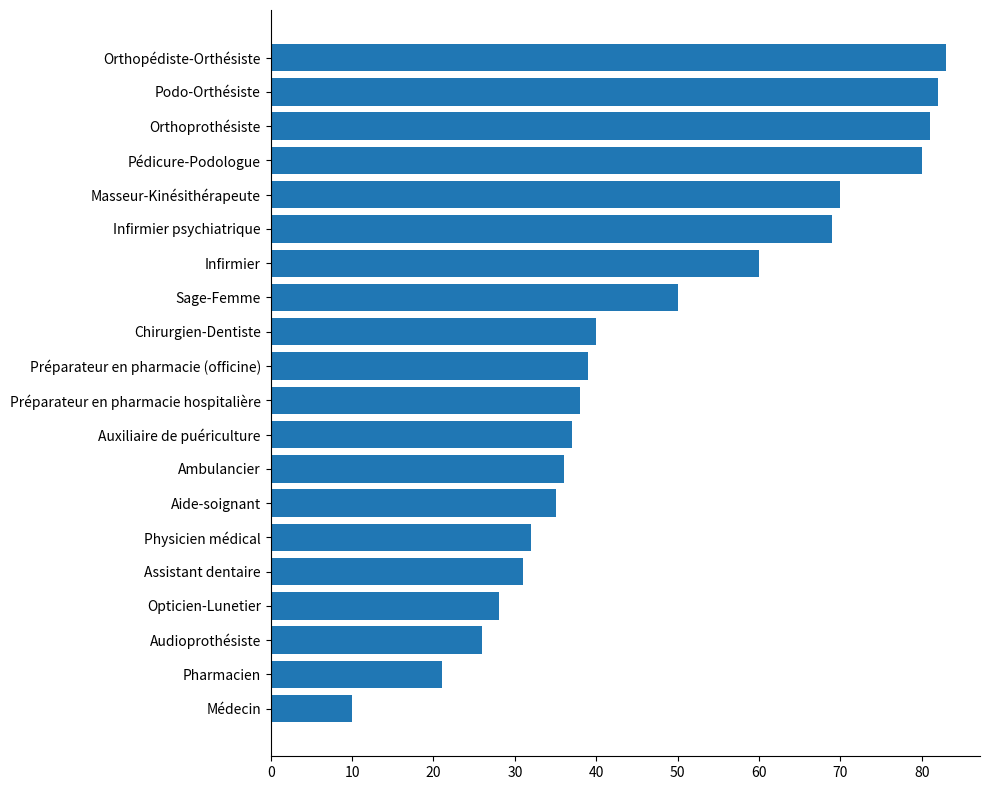

How many categories are shown in the chart?

20